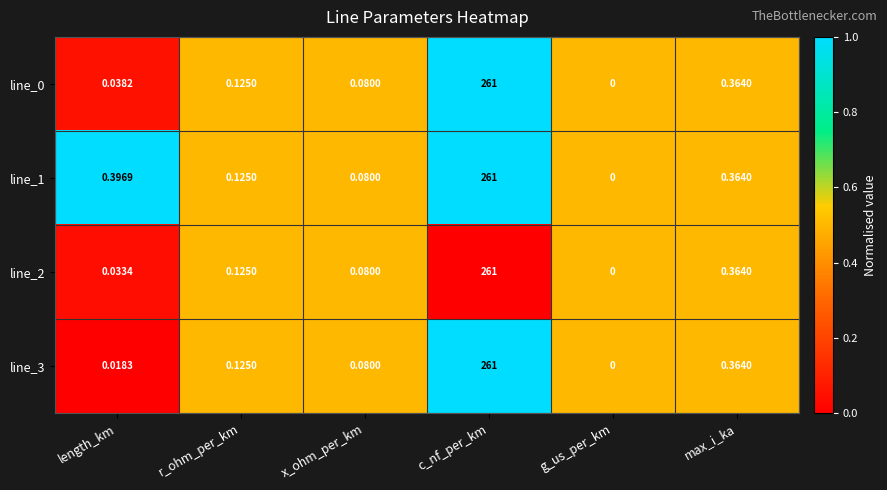

What is the total value across all series at length_km?

0.5